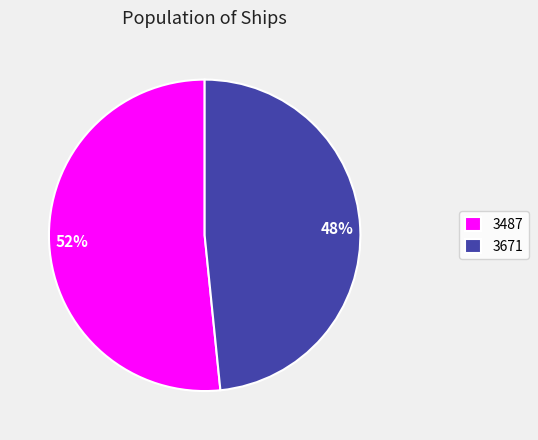

To the nearest percent, what percentage of the pie is 3671?

48%